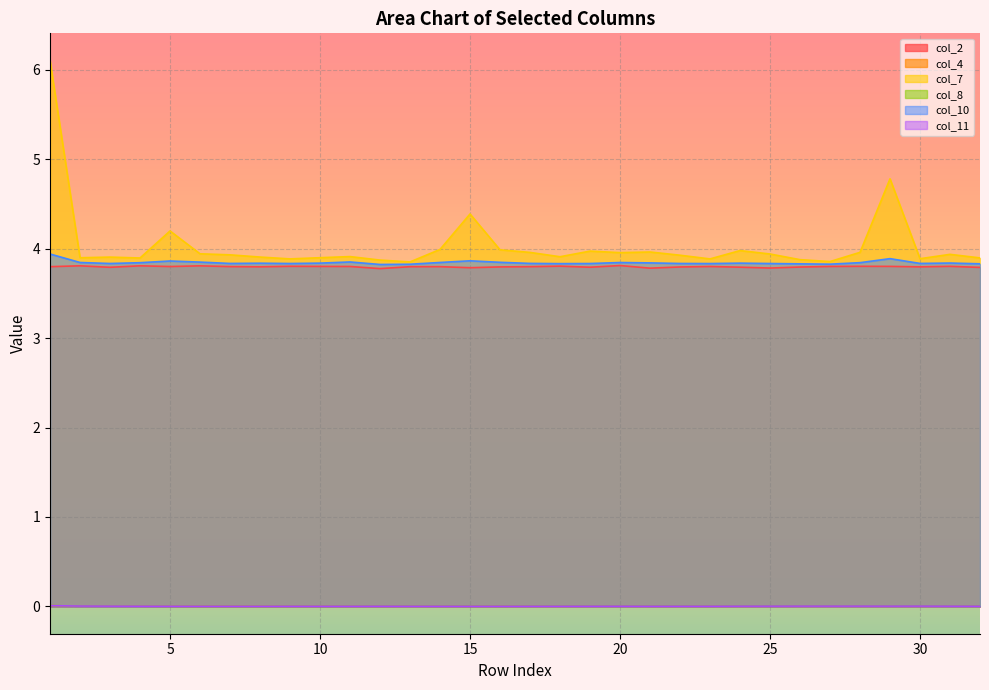

Count the col_8 values in the range 0 to 1.

32